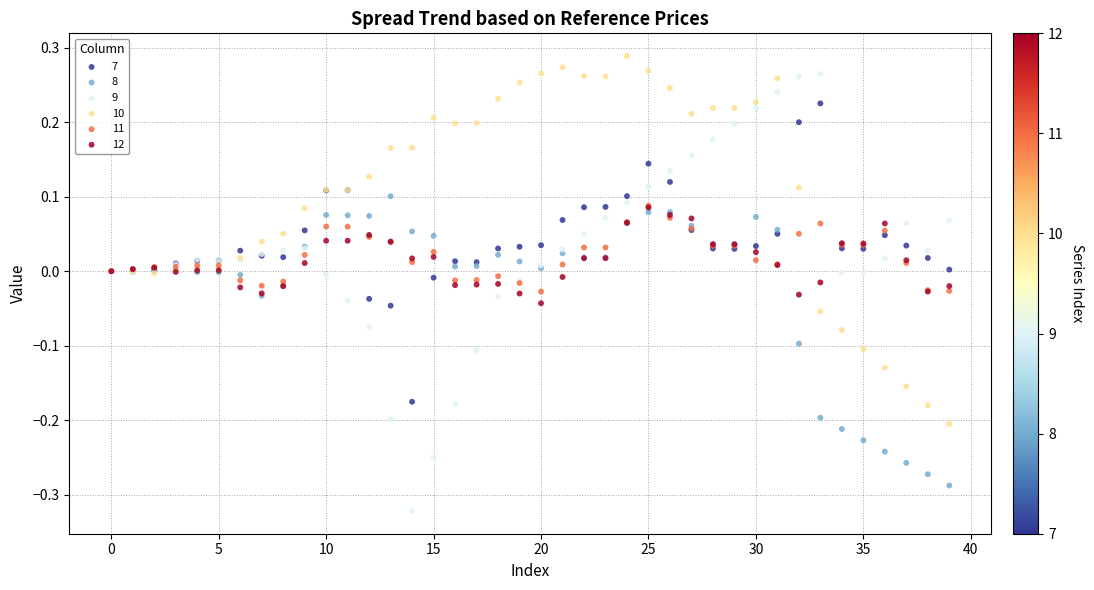

Which series contains the lowest Y value?

9